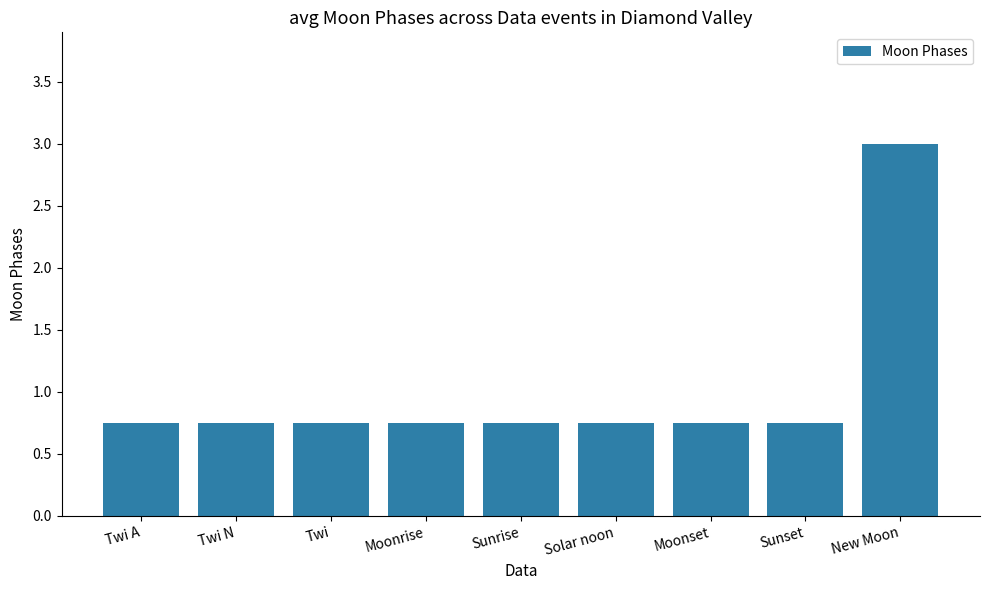

What is the sum of the values at New Moon and Twi A?

3.8